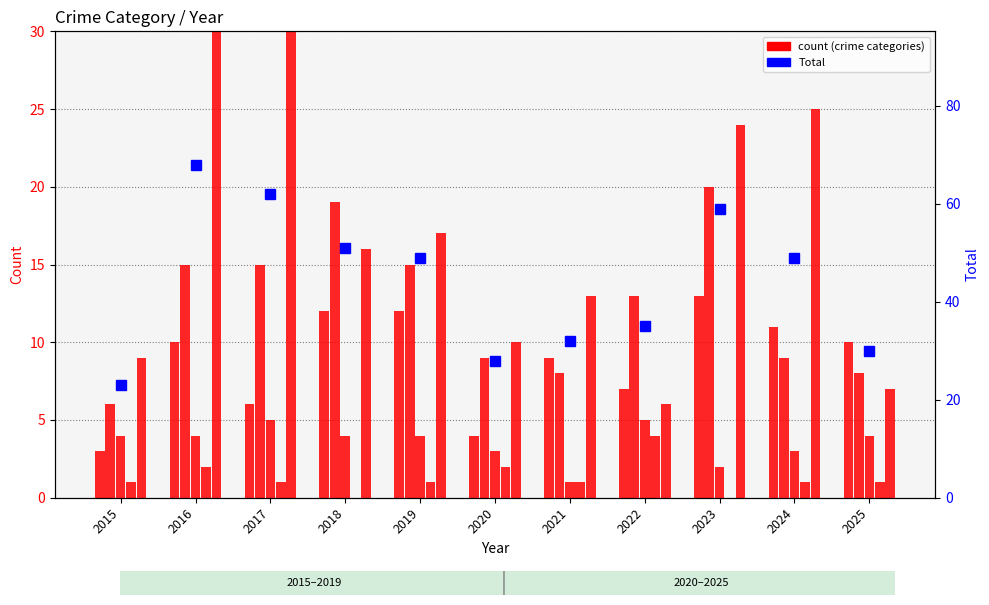

The Total series shows 11 at 2018. True or false?

False